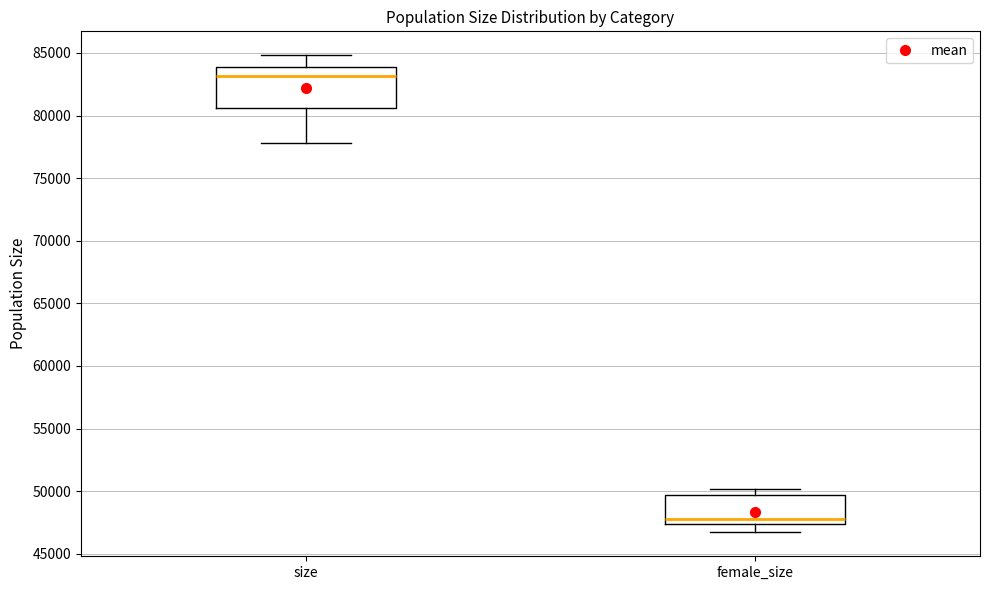

Which box has the highest median line?

size